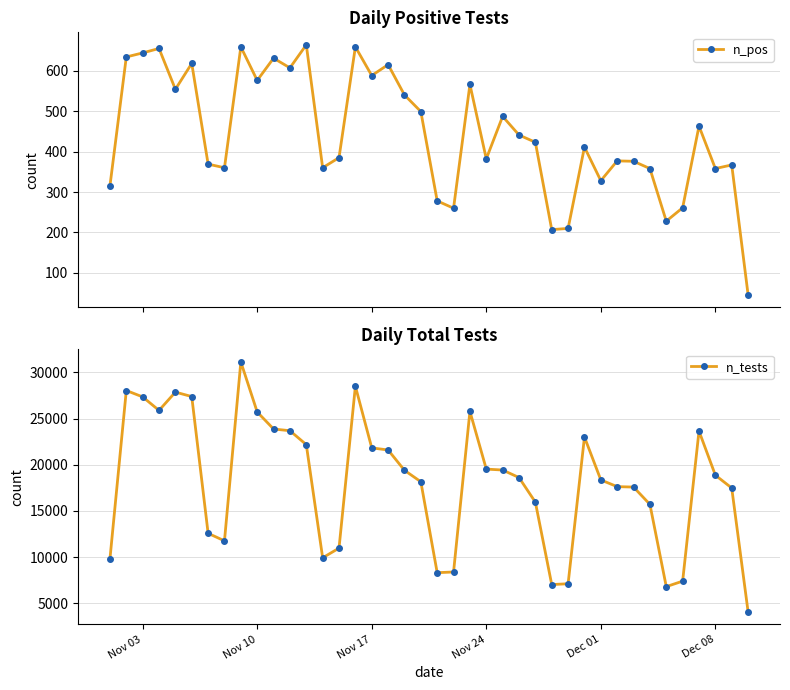

How many series are shown in this chart?

2